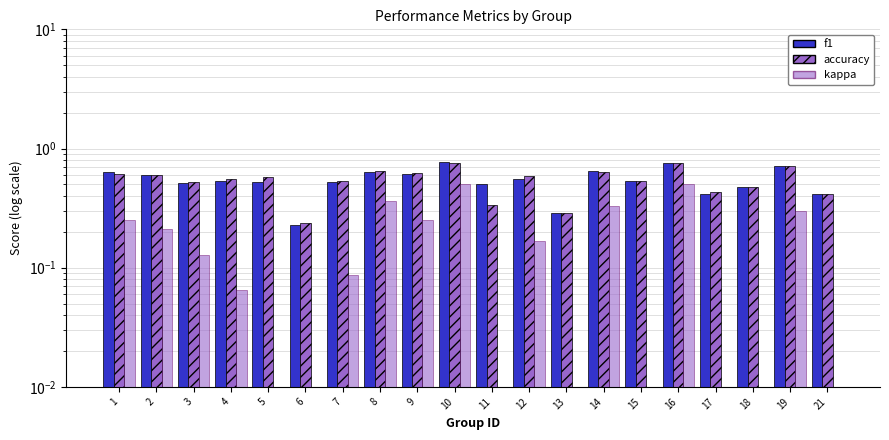

At which label does f1 reach its minimum?

6